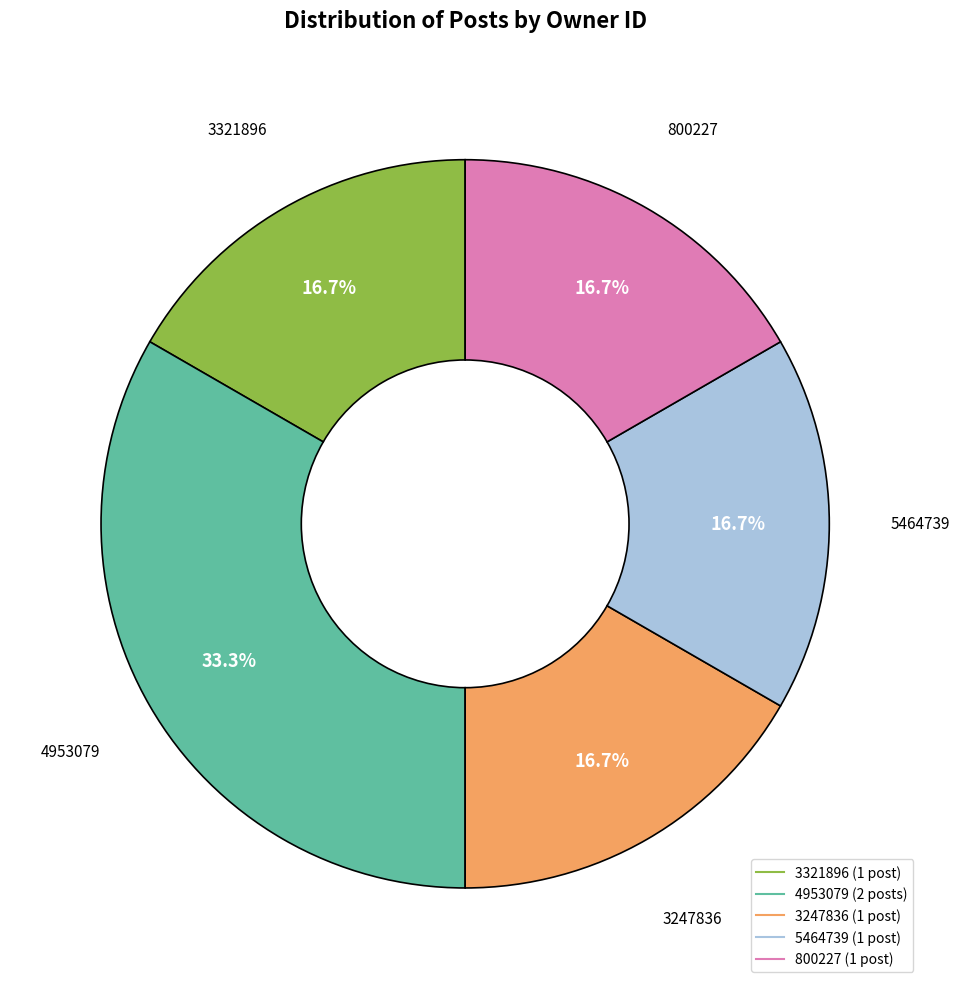

Is there a majority slice in this chart?

No